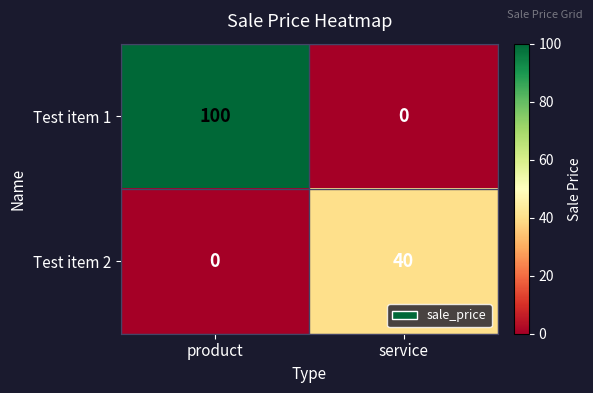

True or false: Test item 1 has a value of -54 at service.

False